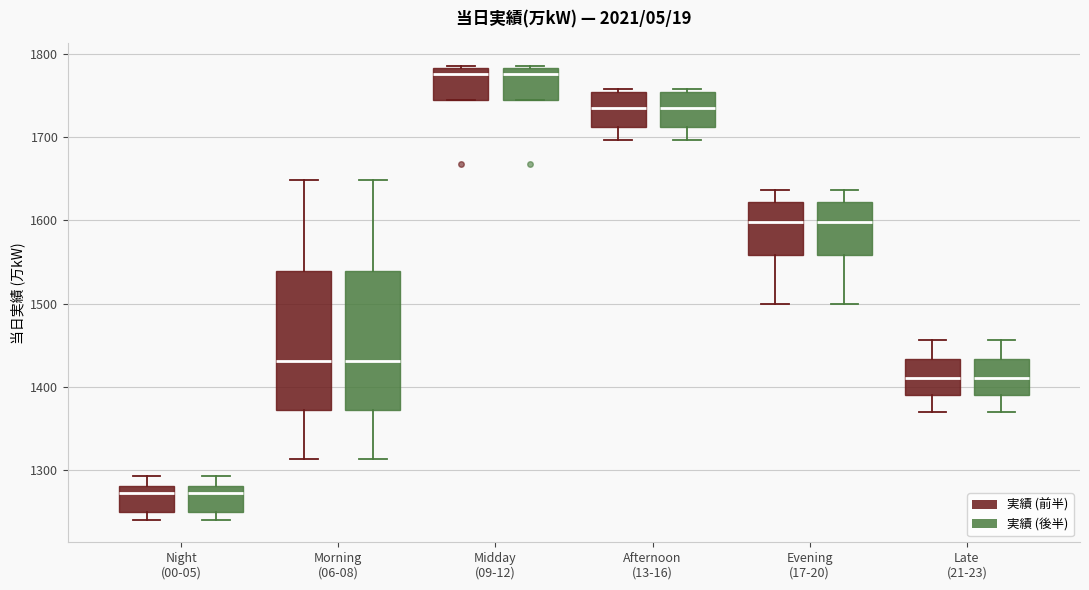

Reading left to right, transcribe this box plot: for each box, give where its median line is, the range the box spans, and where its two whiskers end, as read against the y-axis. The values are not printed on the chart, so give them approximately, as read against the axis.

Night (00-05) (実績 (前半)): median 1270, box 1250 to 1280, whiskers 1240 to 1290
Night (00-05) (実績 (後半)): median 1270, box 1250 to 1280, whiskers 1240 to 1290
Morning (06-08) (実績 (前半)): median 1430, box 1370 to 1540, whiskers 1310 to 1650
Morning (06-08) (実績 (後半)): median 1430, box 1370 to 1540, whiskers 1310 to 1650
Midday (09-12) (実績 (前半)): median 1780 (just below the box's upper edge), box 1740 to 1780, whiskers 1740 to 1790
Midday (09-12) (実績 (後半)): median 1780 (just below the box's upper edge), box 1740 to 1780, whiskers 1740 to 1790
Afternoon (13-16) (実績 (前半)): median 1740, box 1710 to 1750, whiskers 1700 to 1760
Afternoon (13-16) (実績 (後半)): median 1740, box 1710 to 1750, whiskers 1700 to 1760
Evening (17-20) (実績 (前半)): median 1600, box 1560 to 1620, whiskers 1500 to 1640
Evening (17-20) (実績 (後半)): median 1600, box 1560 to 1620, whiskers 1500 to 1640
Late (21-23) (実績 (前半)): median 1410, box 1390 to 1430, whiskers 1370 to 1460
Late (21-23) (実績 (後半)): median 1410, box 1390 to 1430, whiskers 1370 to 1460